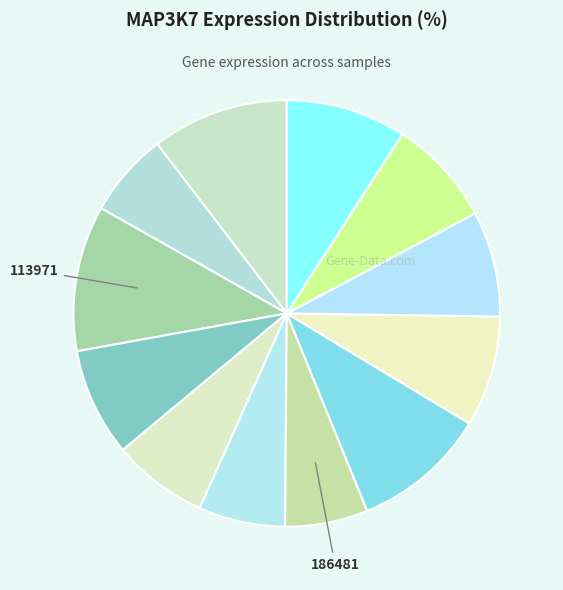

How many segments does this pie chart have?

12